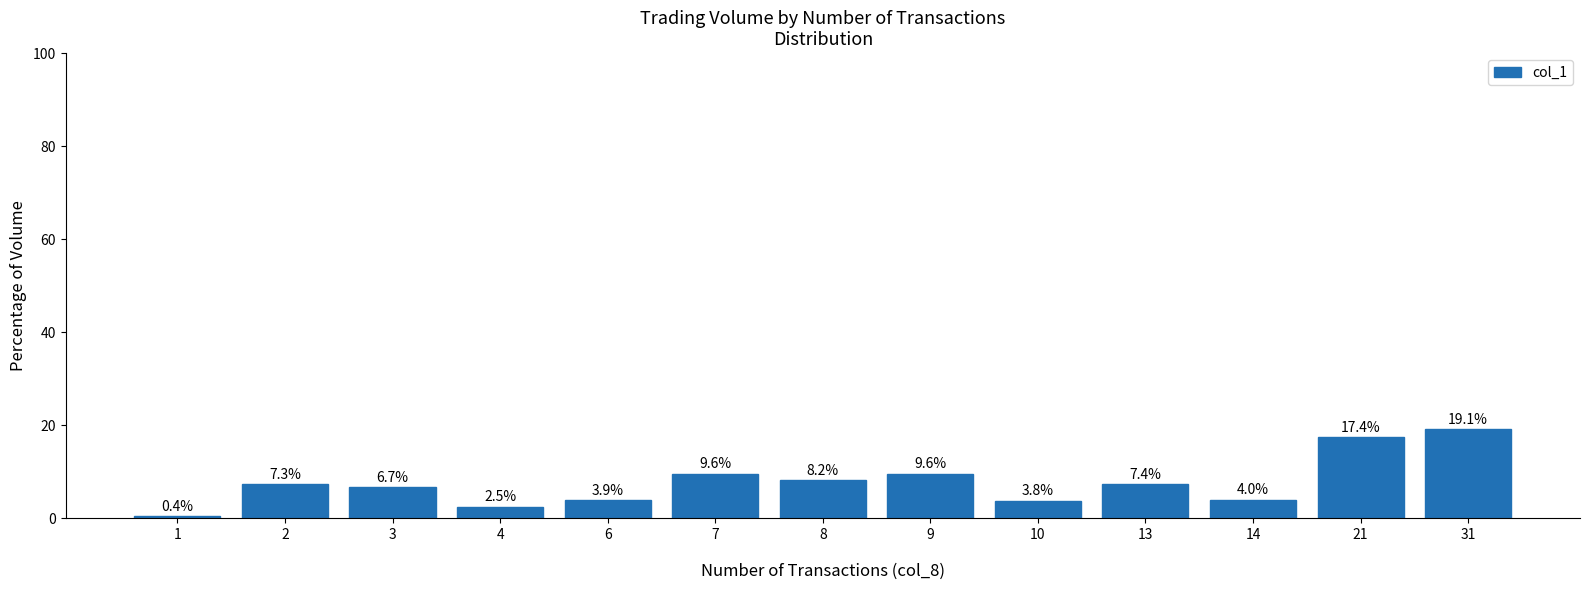

How many values exceed 7?

7